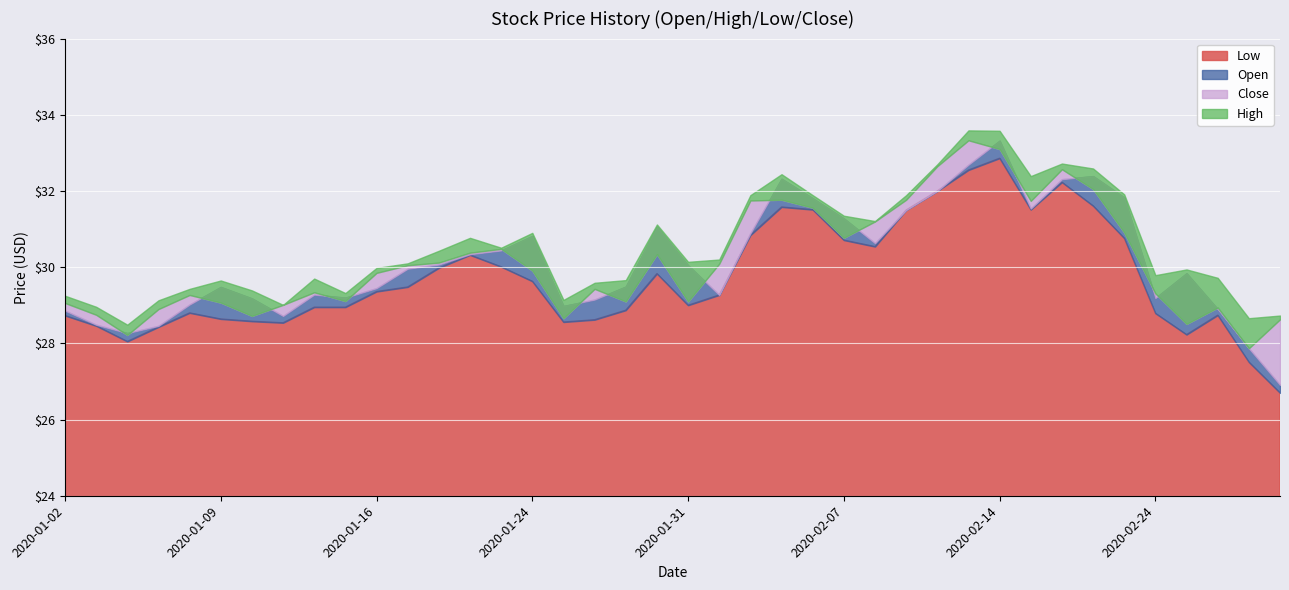

Count the number of categories in the chart.

40